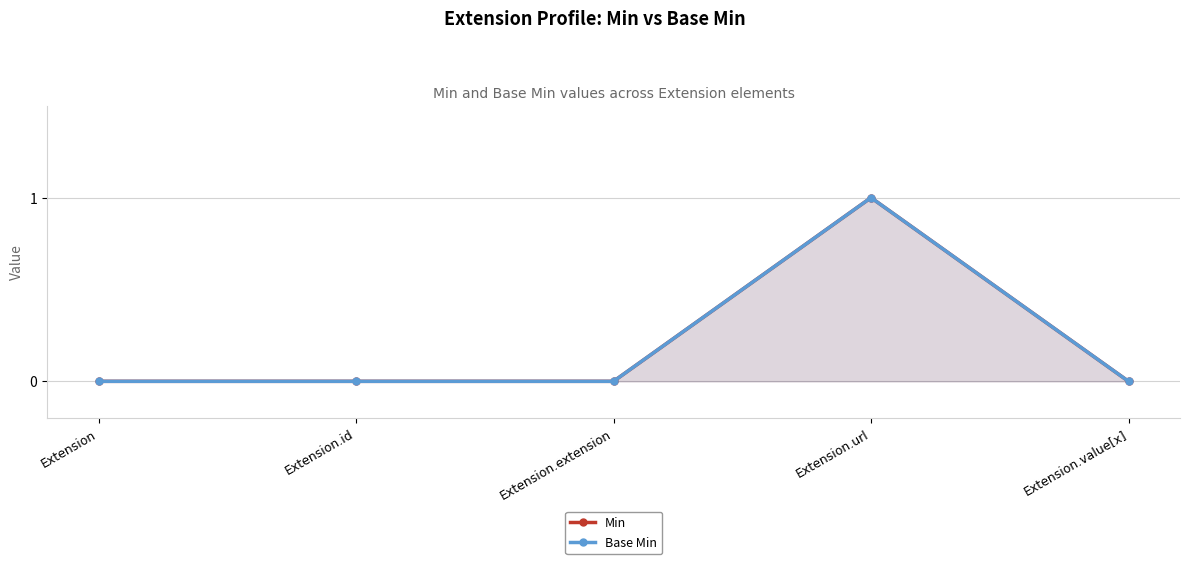

What is the difference between the maximum and minimum values in the Base Min series?

1